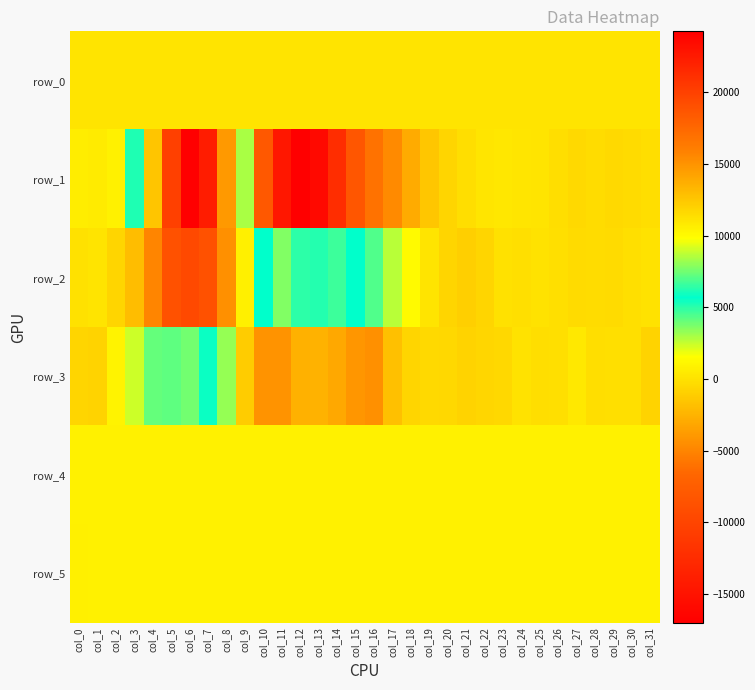

Where does the row_4 series first go above 835?

col_5